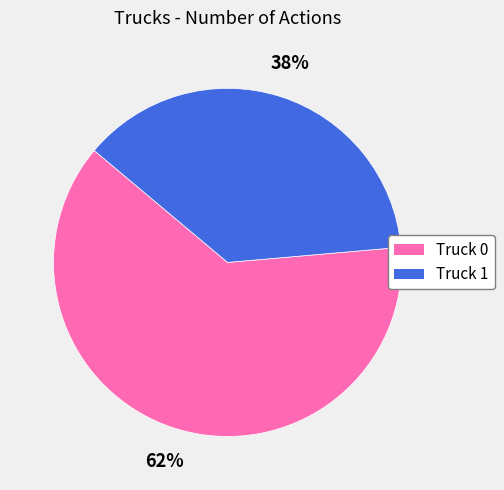

How many slices are in this pie chart?

2